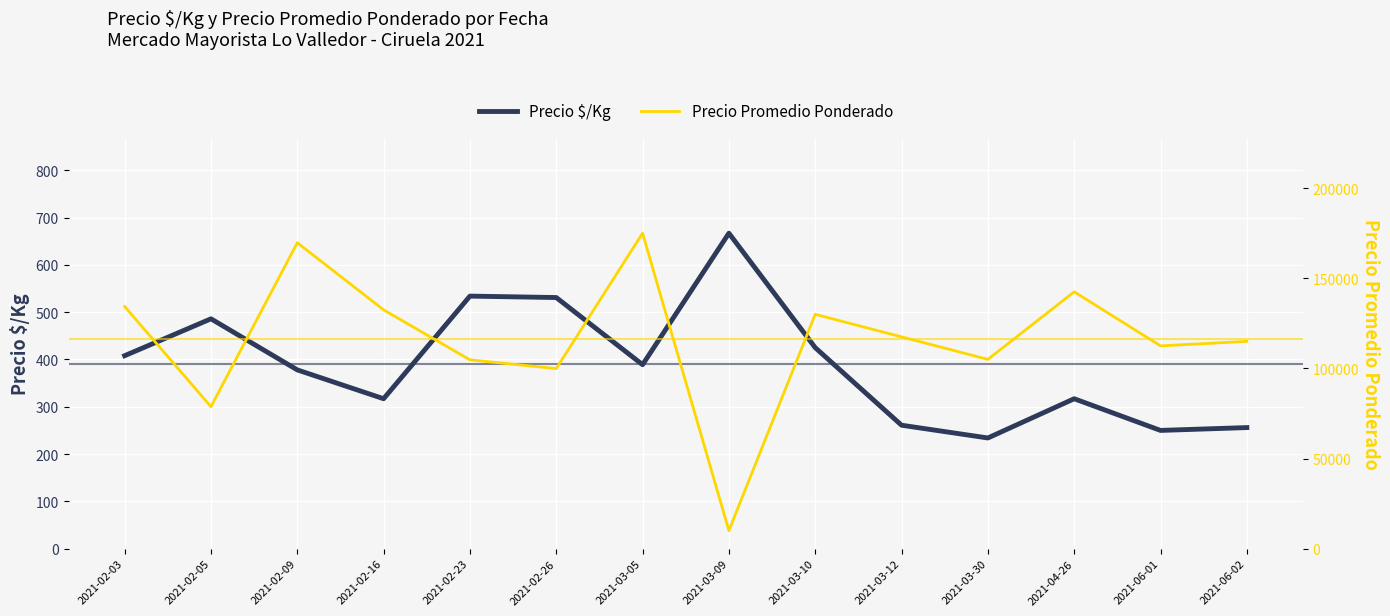

Where is the first local maximum for Precio Promedio Ponderado?

2021-02-09